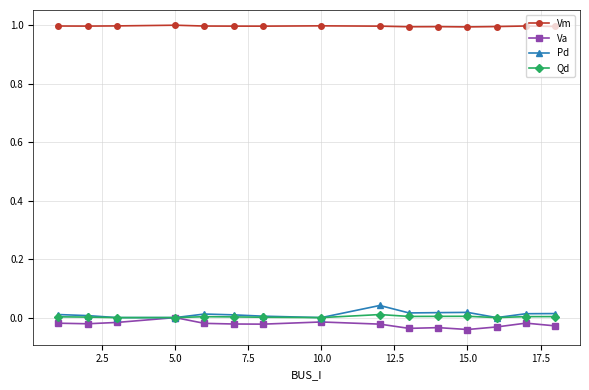

What is the value of the Vm point at the 11th from the left?

1.0